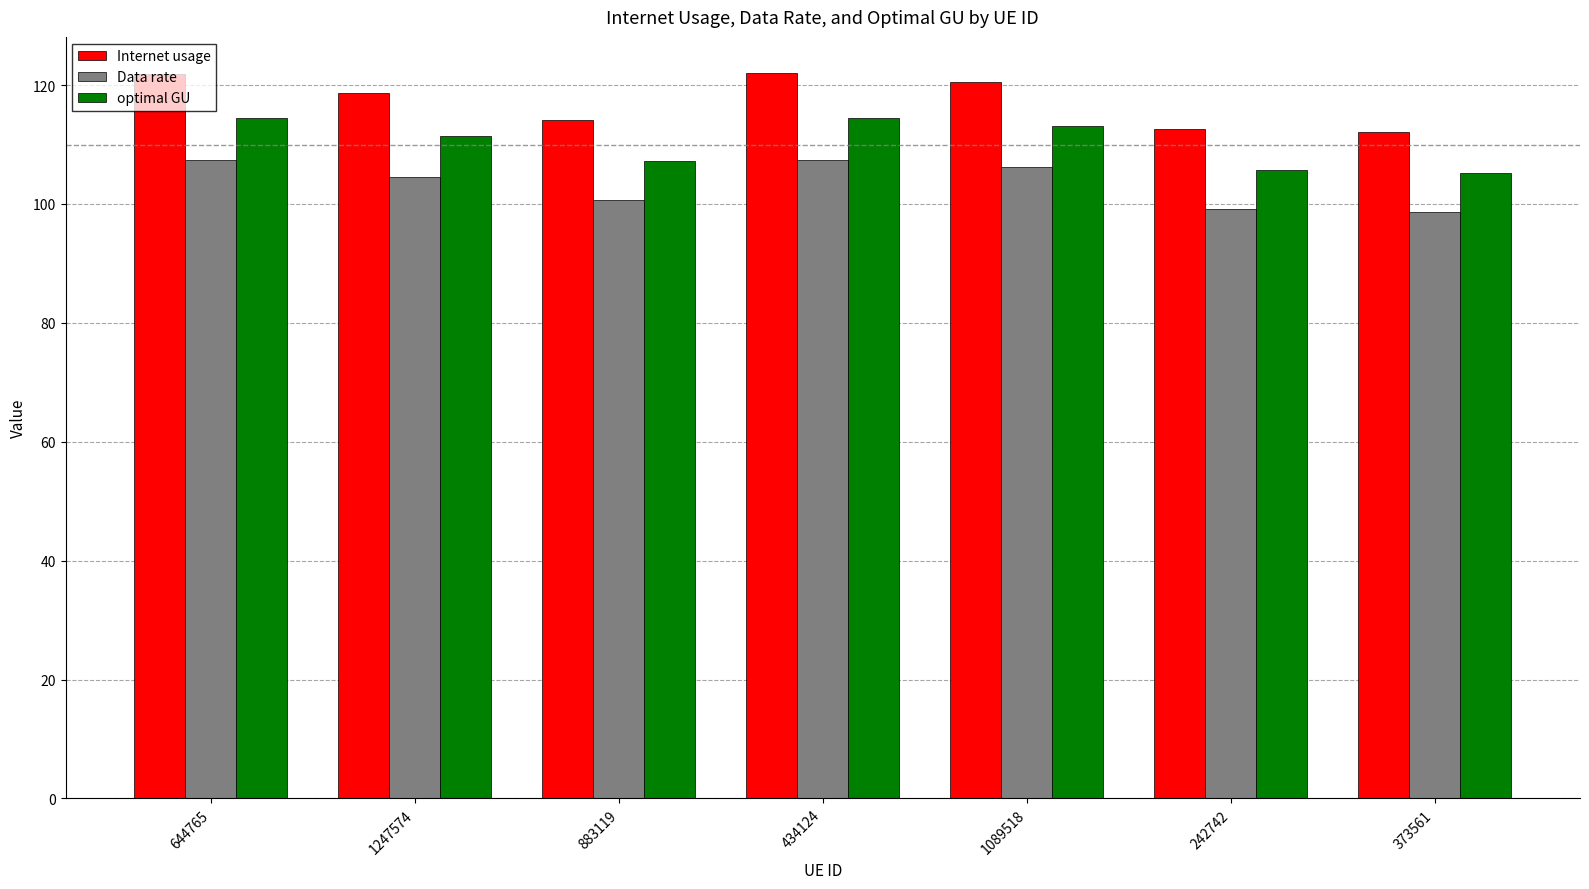

List the series in order of their overall mean, highest first.

Internet usage, optimal GU, Data rate